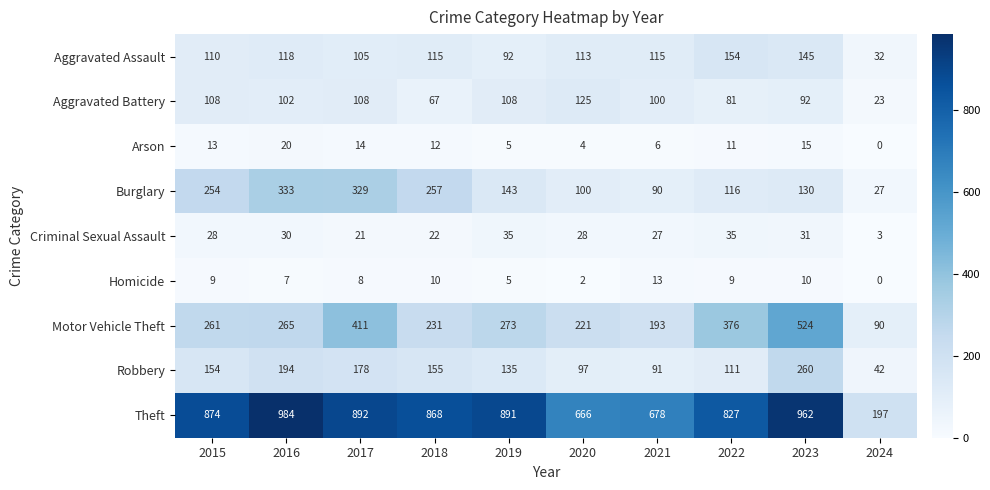

Which series changed the most between 2015 and 2022?

Burglary